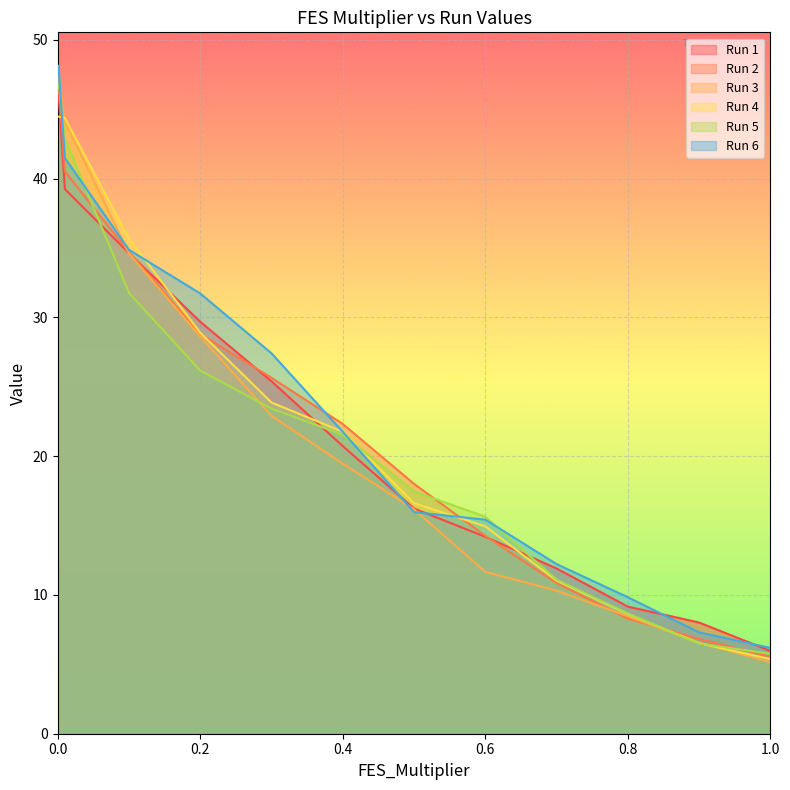

Which series has the widest spread of values?

Run 3